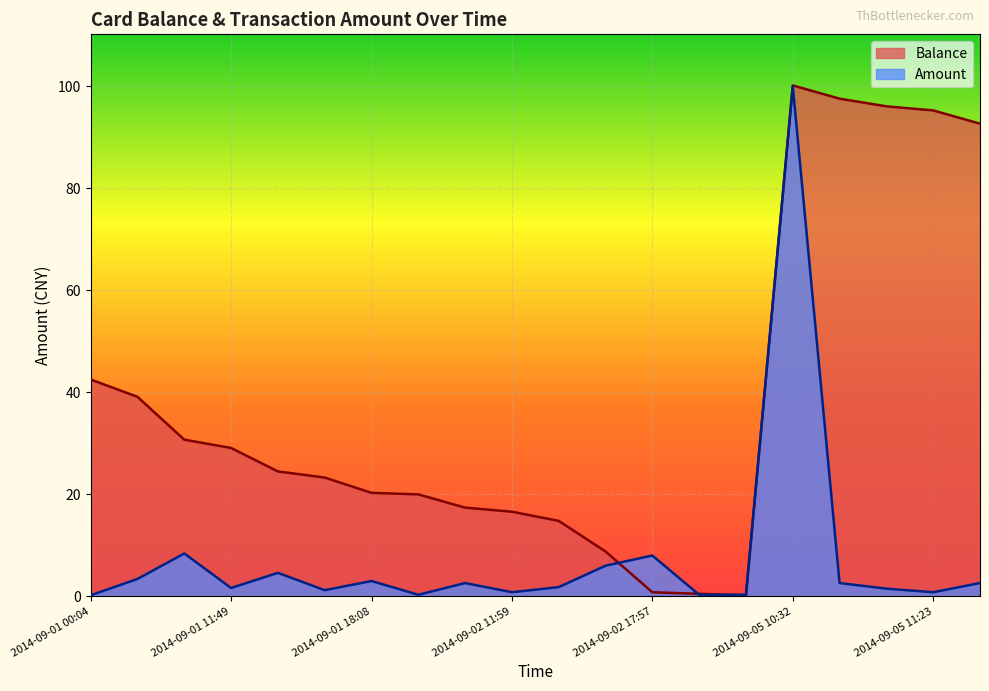

At which category is the sum across all series the highest?

2014-09-05 10:32